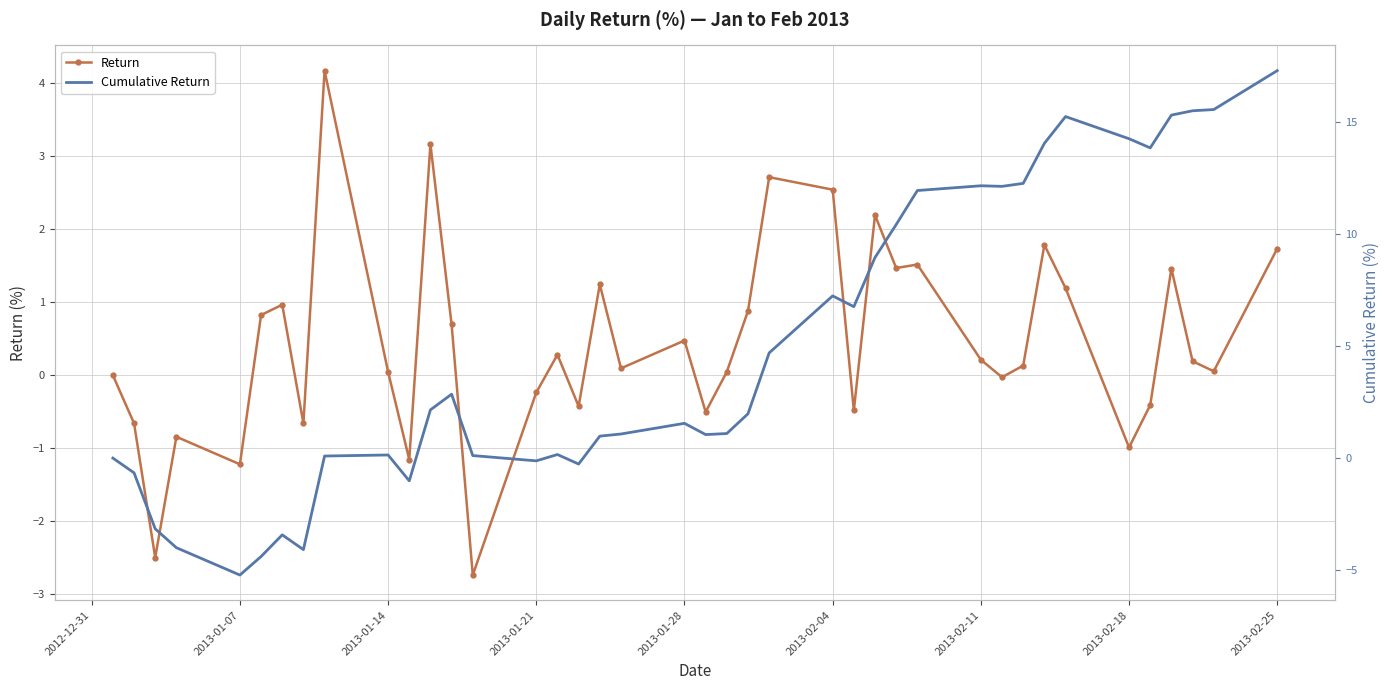

How many negative values does the Return series have?

14